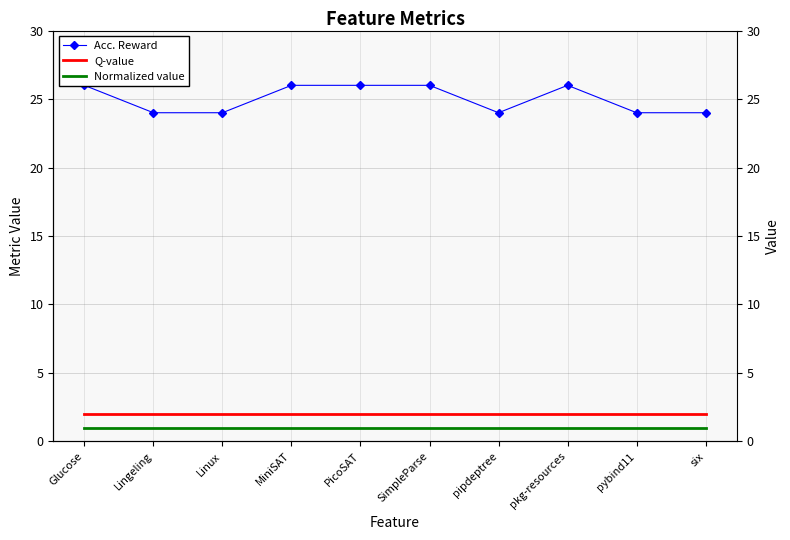

What is the total value across all series at Glucose?

29